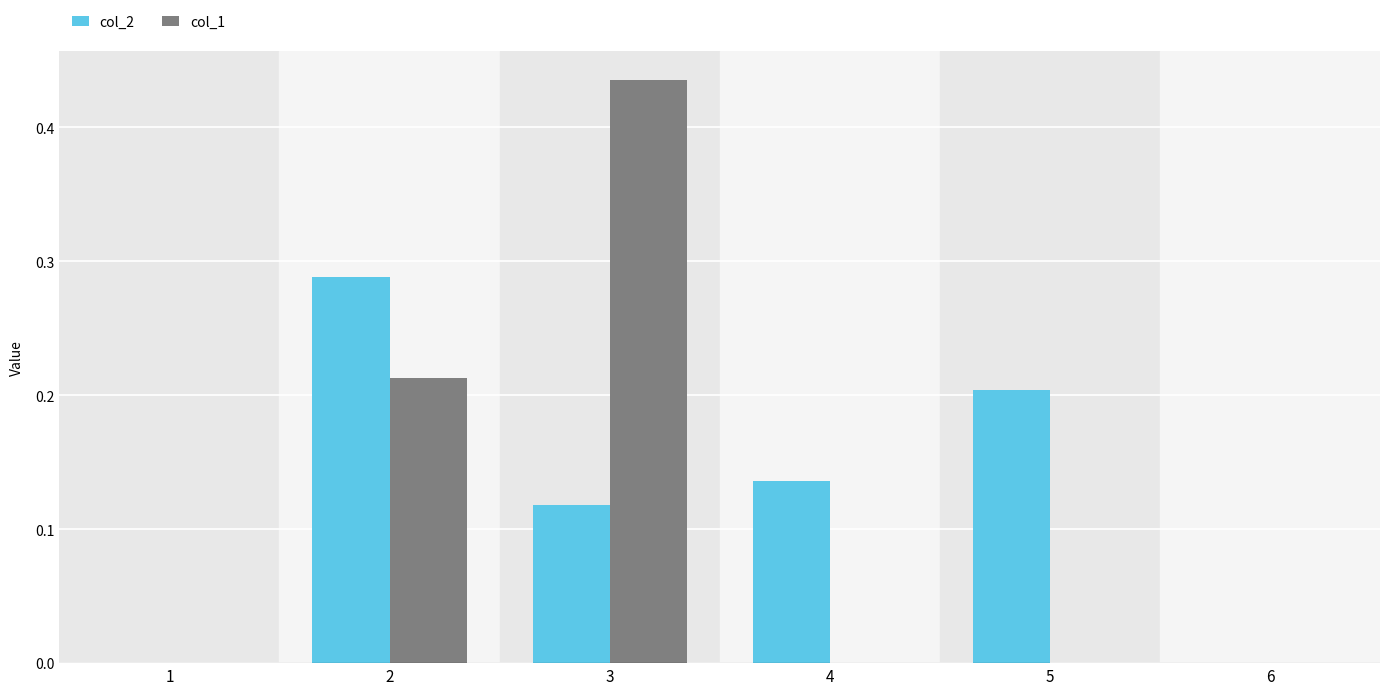

What is the sum of all col_2 values?

0.7